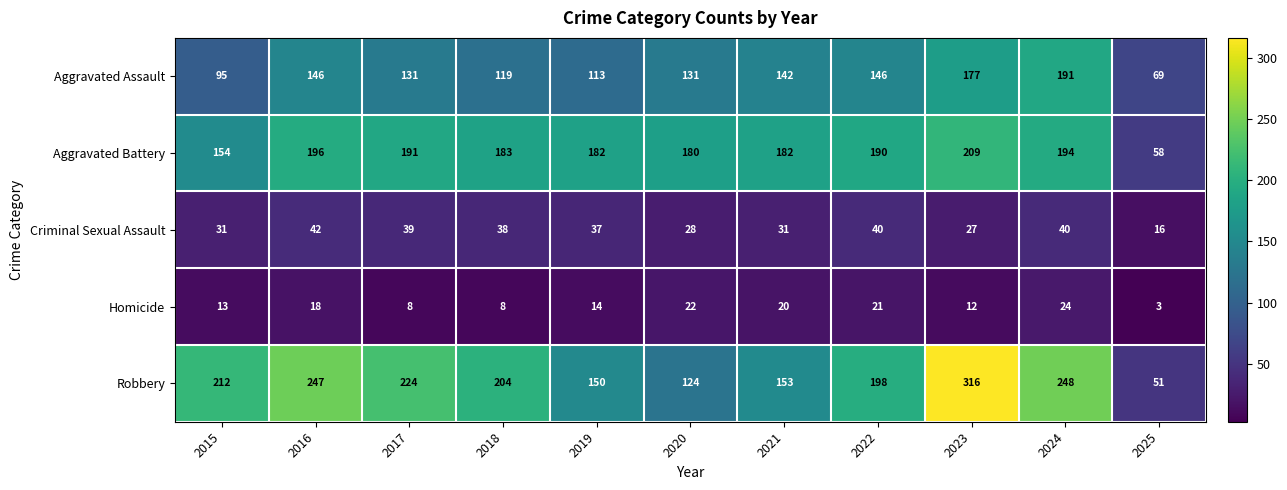

The value of Aggravated Assault at 2023 is 177. True or false?

True